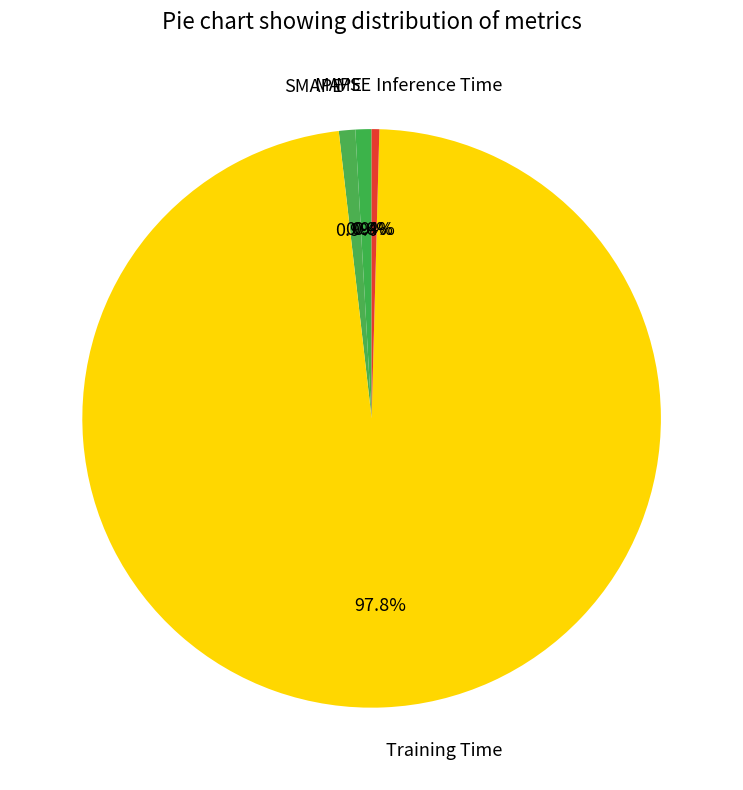

To the nearest percent, what is the combined percentage of SMAPE and MAPE?

2%